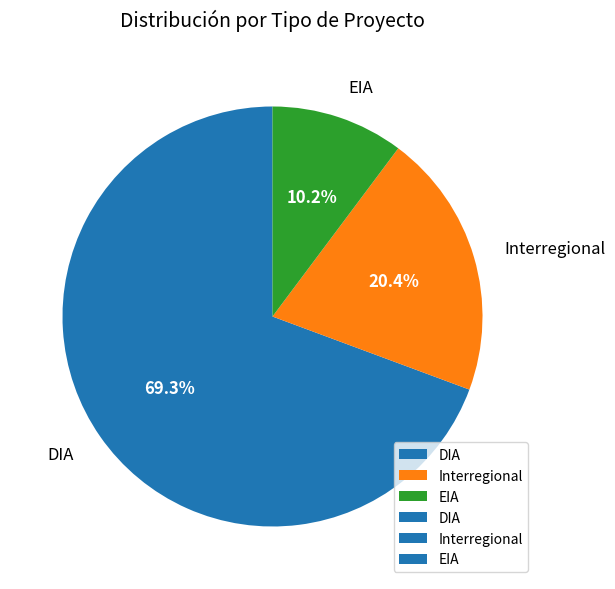

Which category has the biggest portion of the pie?

DIA